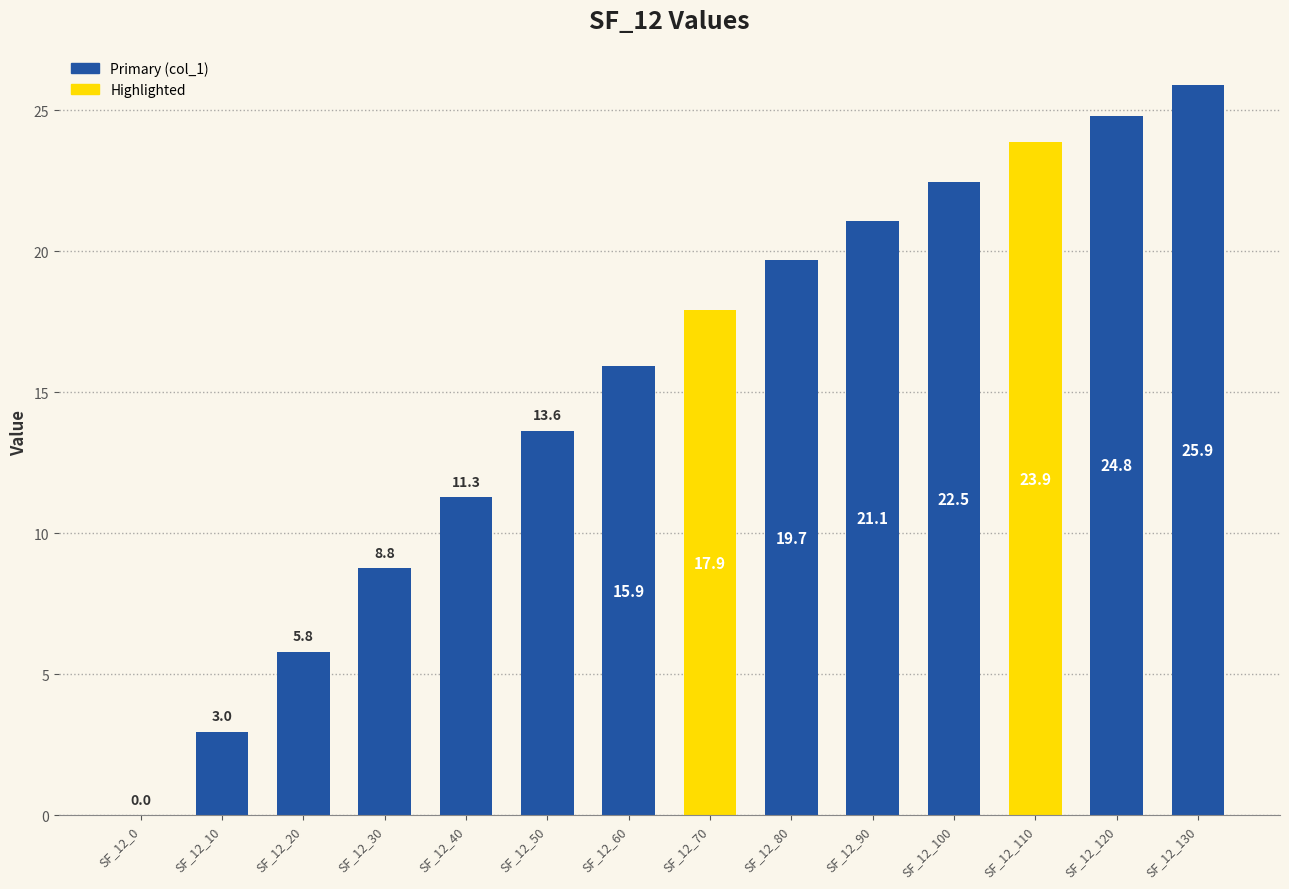

What is the sum of all values?

214.1